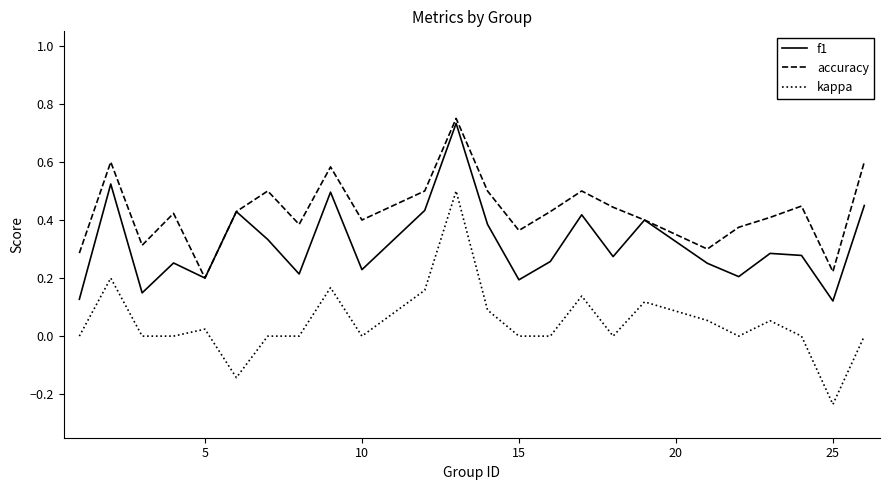

Rank the series by their average value, from highest to lowest.

accuracy, f1, kappa